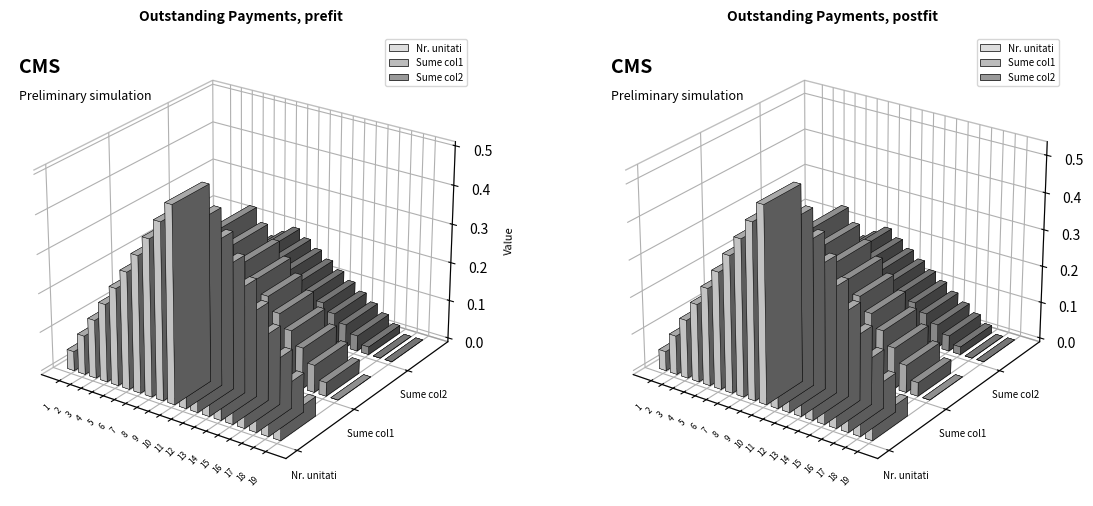

How many bars are there in each group?

3